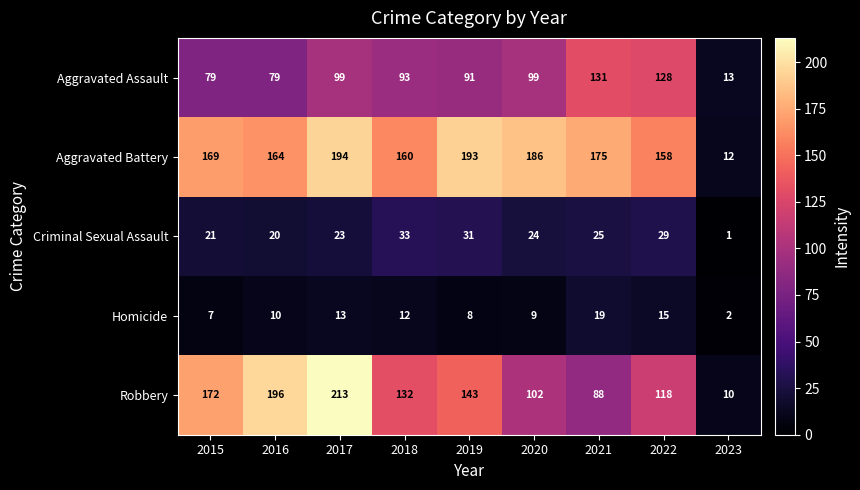

Between 2017 and 2023, which series saw the biggest shift?

Robbery